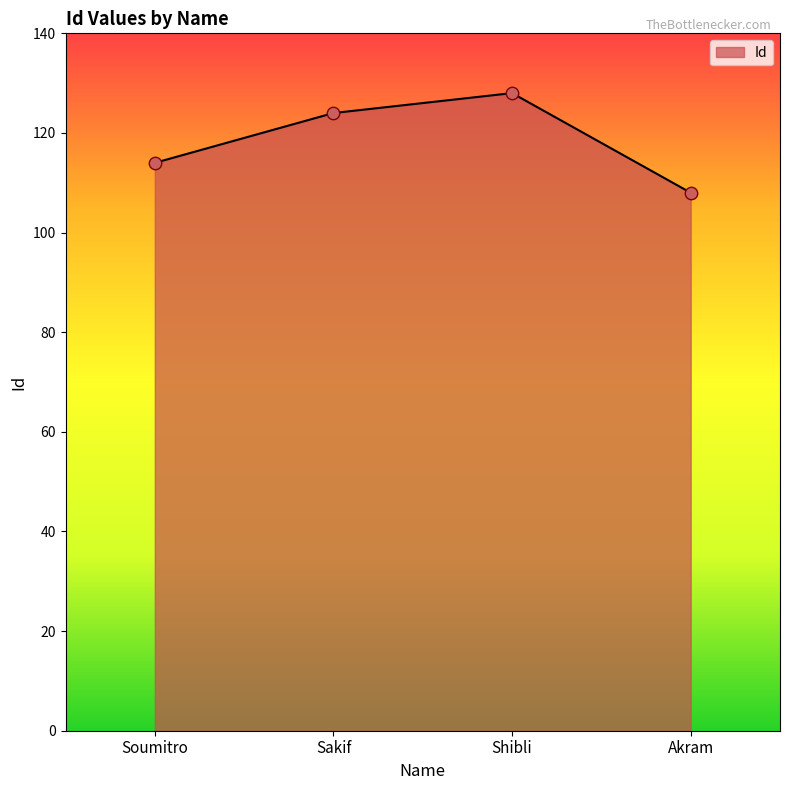

Which has a higher value, Shibli or Akram?

Shibli